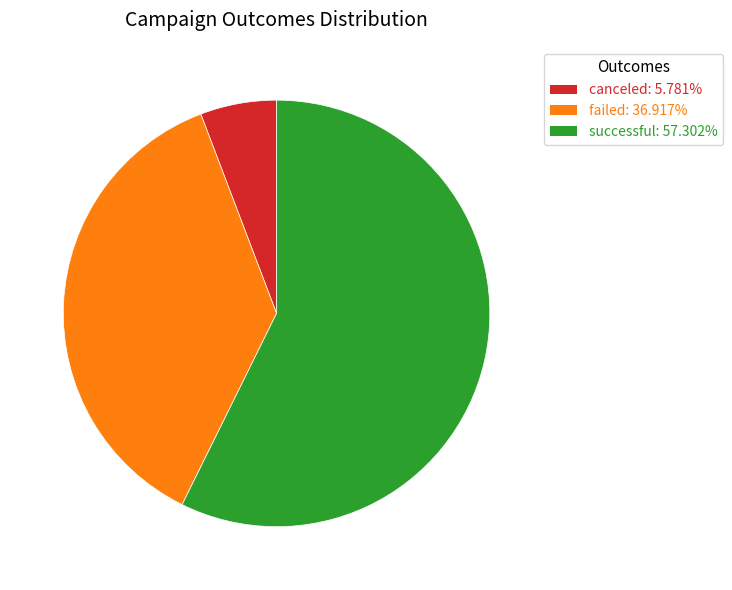

Which category has the smallest portion of the pie?

canceled